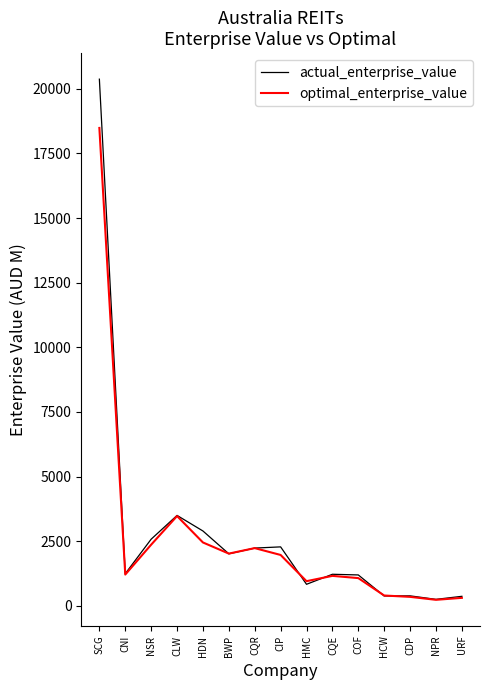

What is the maximum value for actual_enterprise_value?

20372.3